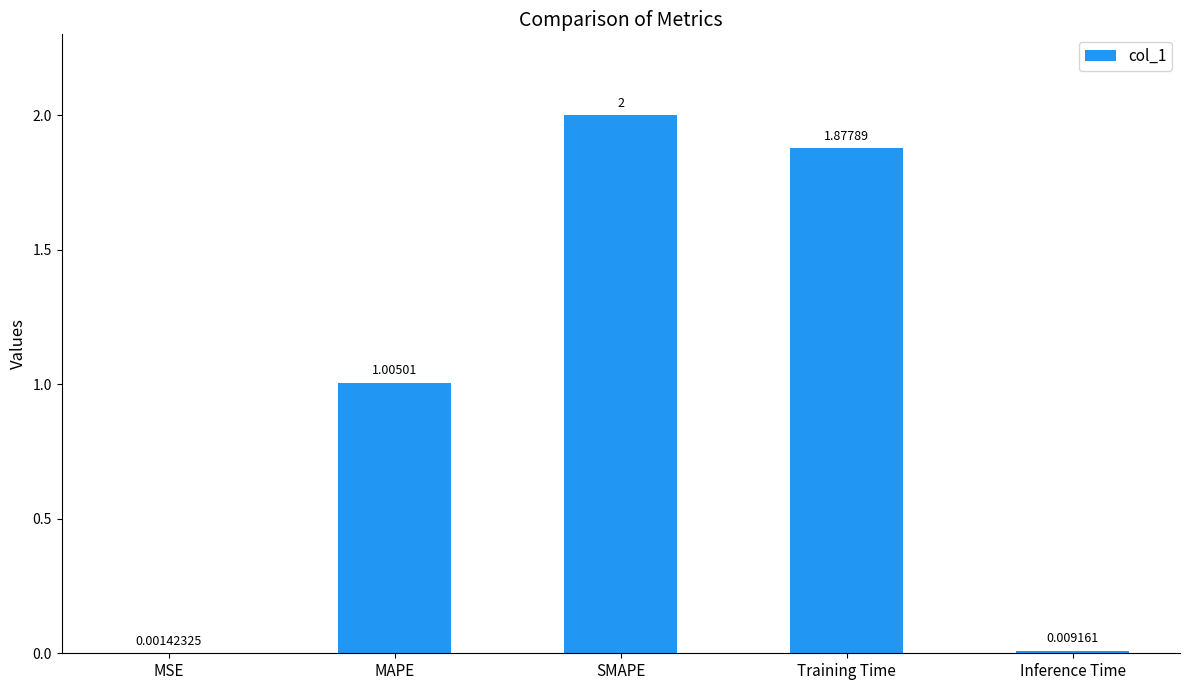

At which label does the data first exceed 1?

MAPE